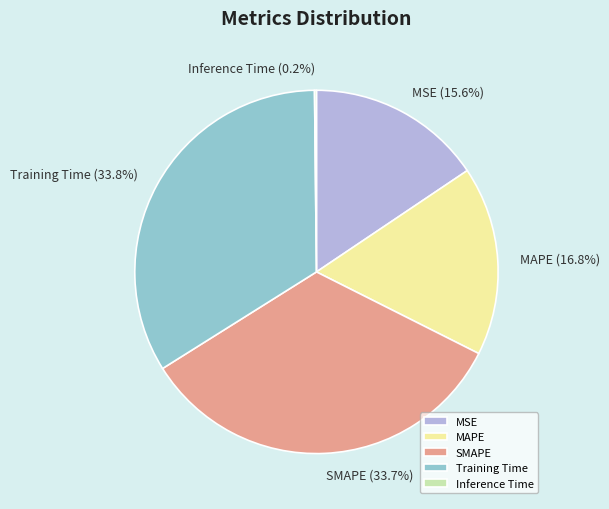

How much of the chart is everything except MSE?

84.4%